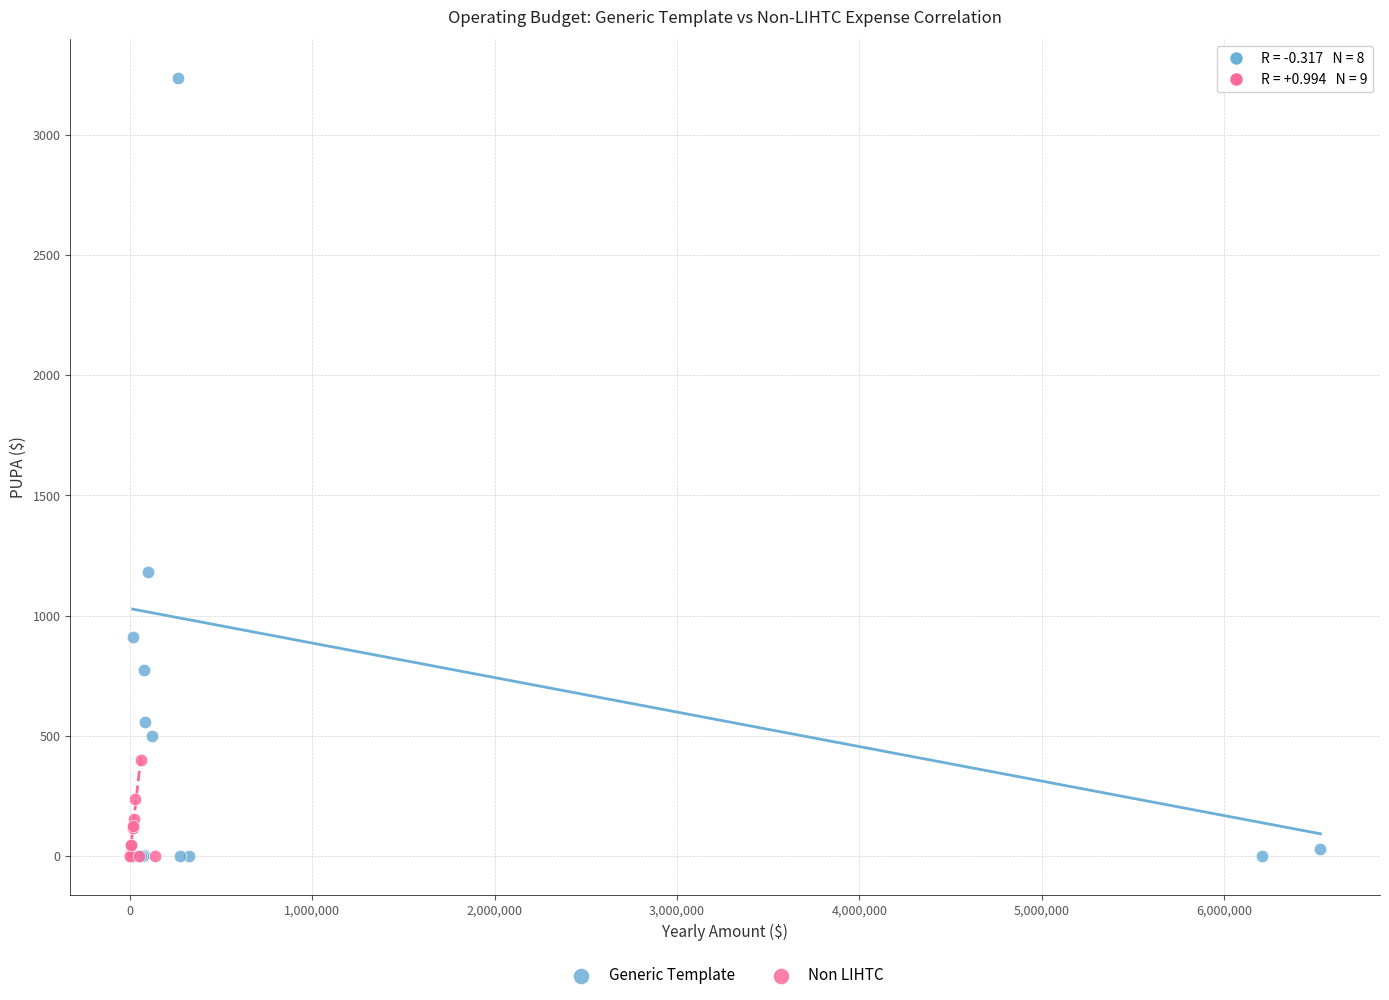

Which series reaches the maximum Y coordinate?

Generic Template